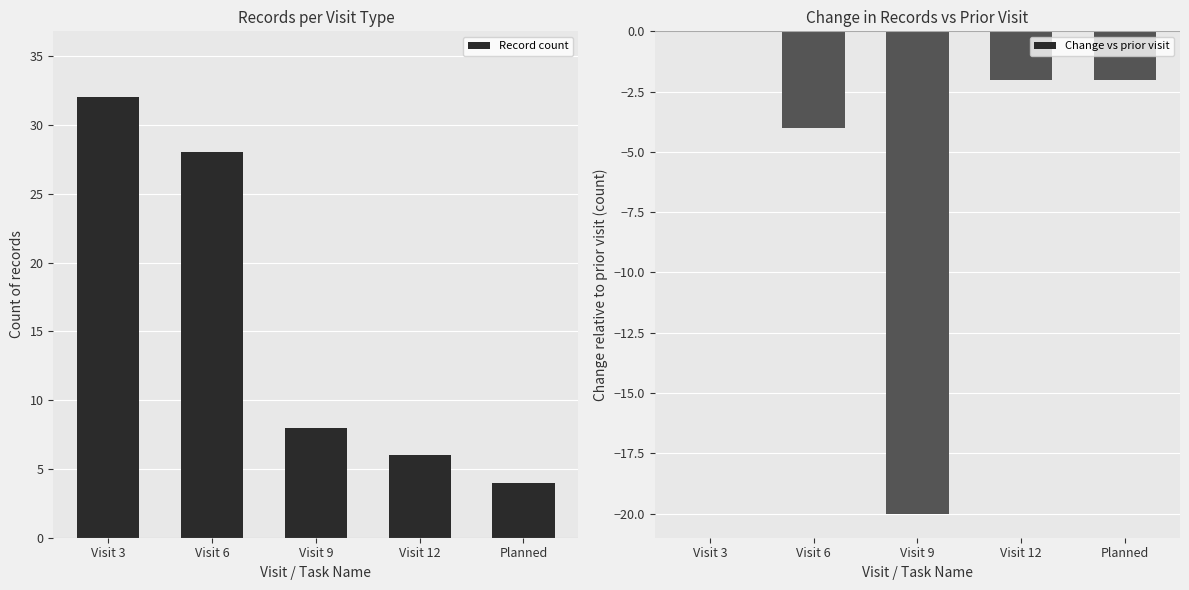

What is the label of the 2nd bar from the left?

Visit 6